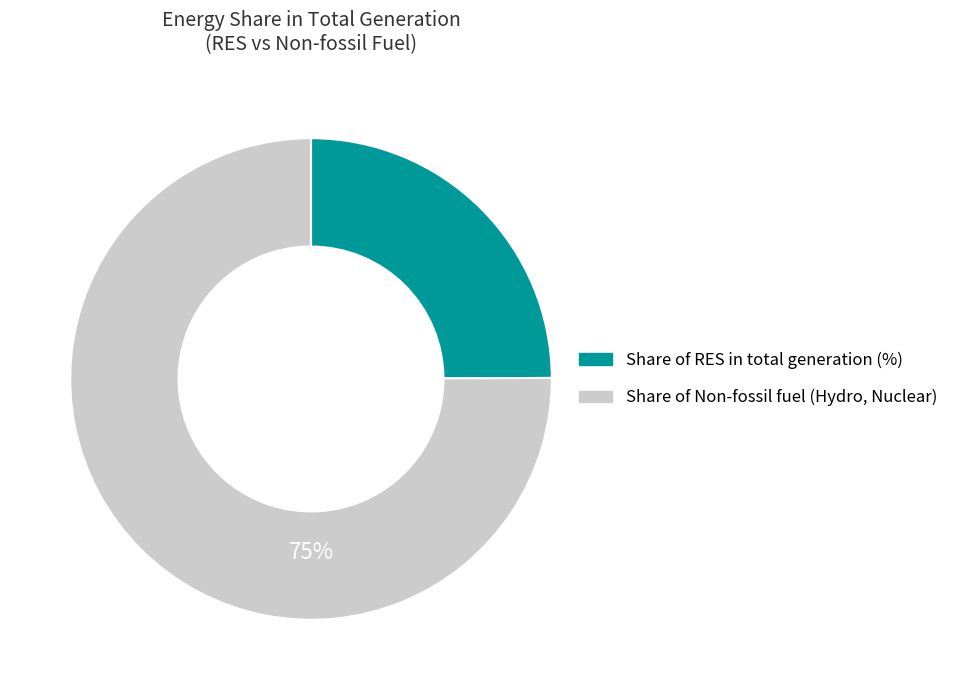

To the nearest percent, what is the difference between the largest and smallest slice percentages?

50%